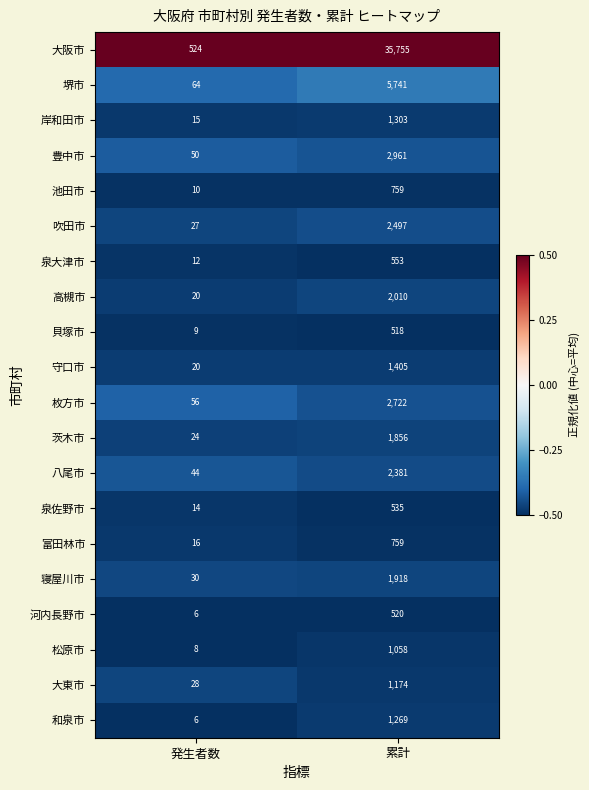

What is the sum of all 泉佐野市 values?

549